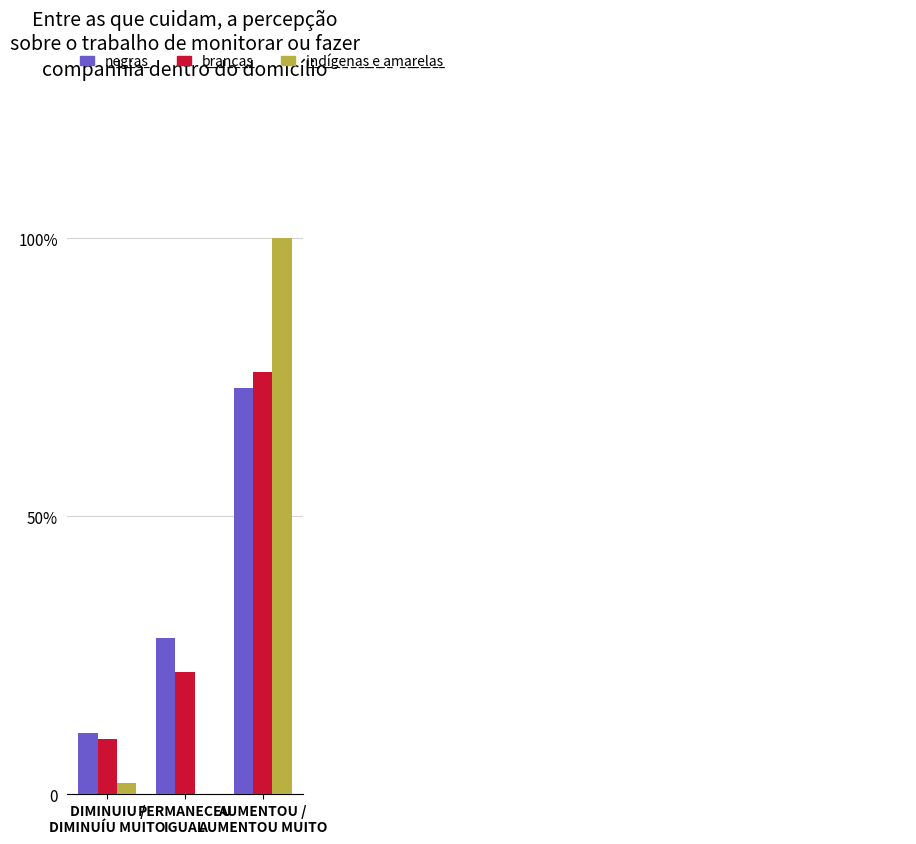

Reading left to right, list all the values displayed in this chart.

Group A: DIMINUIU /
DIMINUÍU MUITO=11	PERMANECEU
IGUAL=28	AUMENTOU /
AUMENTOU MUITO=73
Group B: DIMINUIU /
DIMINUÍU MUITO=10	PERMANECEU
IGUAL=22	AUMENTOU /
AUMENTOU MUITO=76
Group C: DIMINUIU /
DIMINUÍU MUITO=2	PERMANECEU
IGUAL=0	AUMENTOU /
AUMENTOU MUITO=100